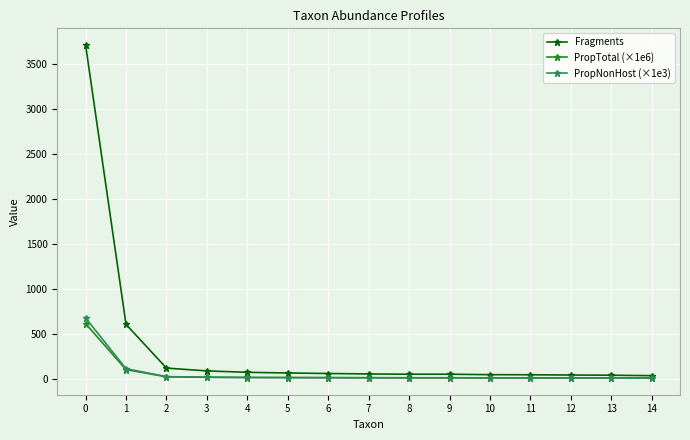

How many values in the PropNonHost (×1e3) series are below 9?

7